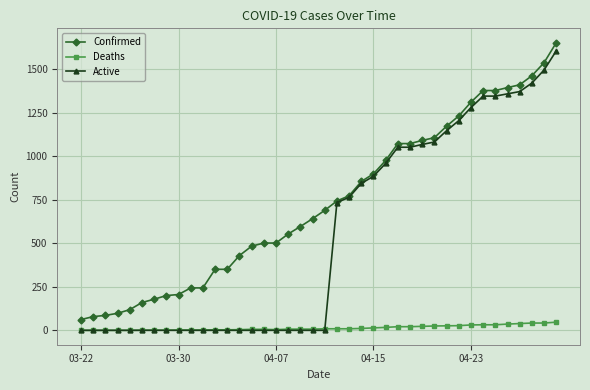

What is the maximum value shown in the chart?

1654